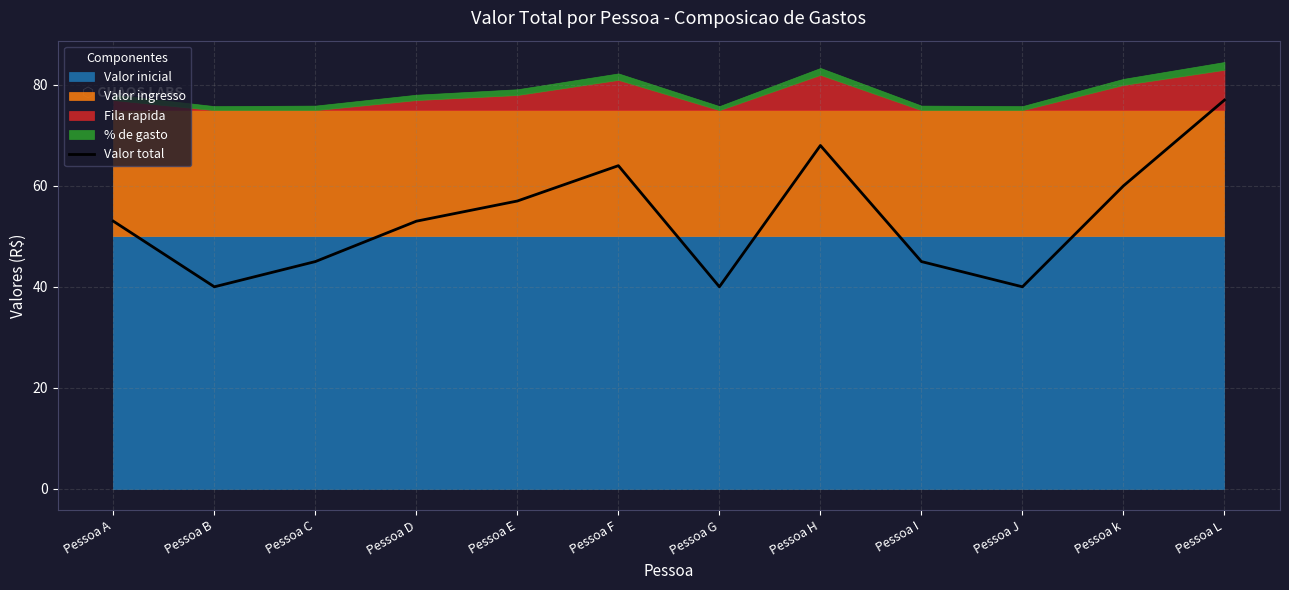

Where does the data first go above 53?

Pessoa E